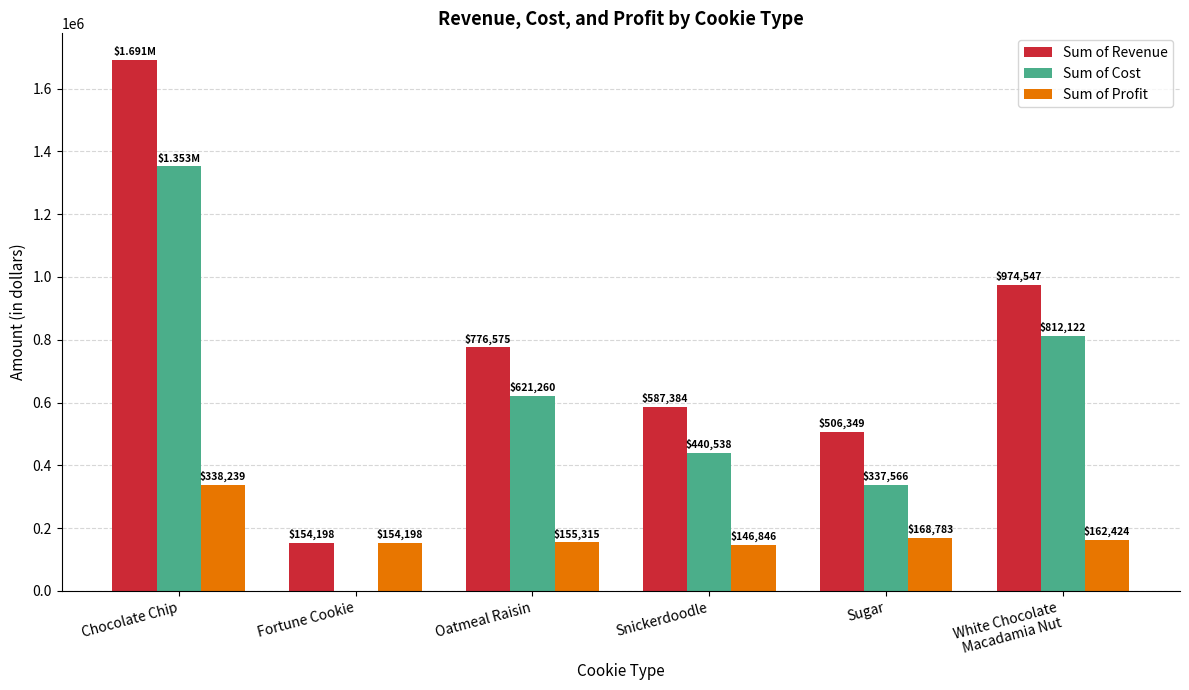

What are all the series names shown in the legend?

Sum of Revenue, Sum of Cost, Sum of Profit